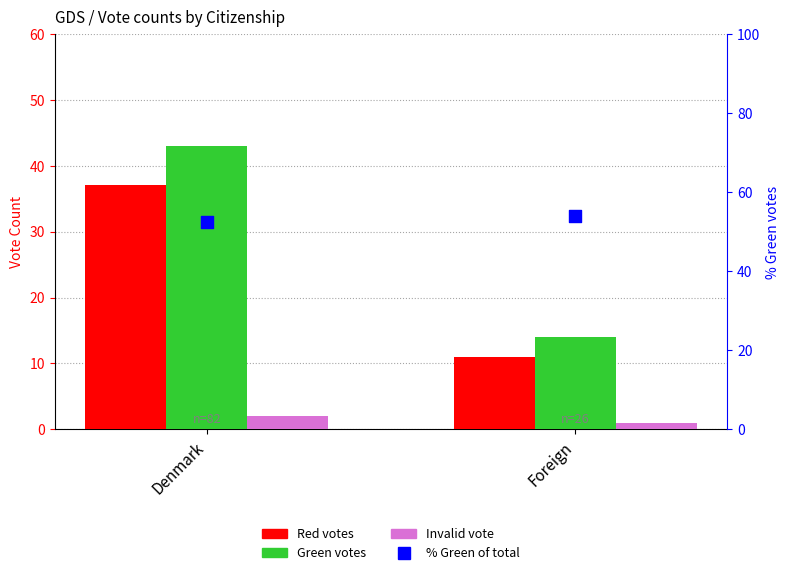

At which category is the sum across all series the highest?

Denmark